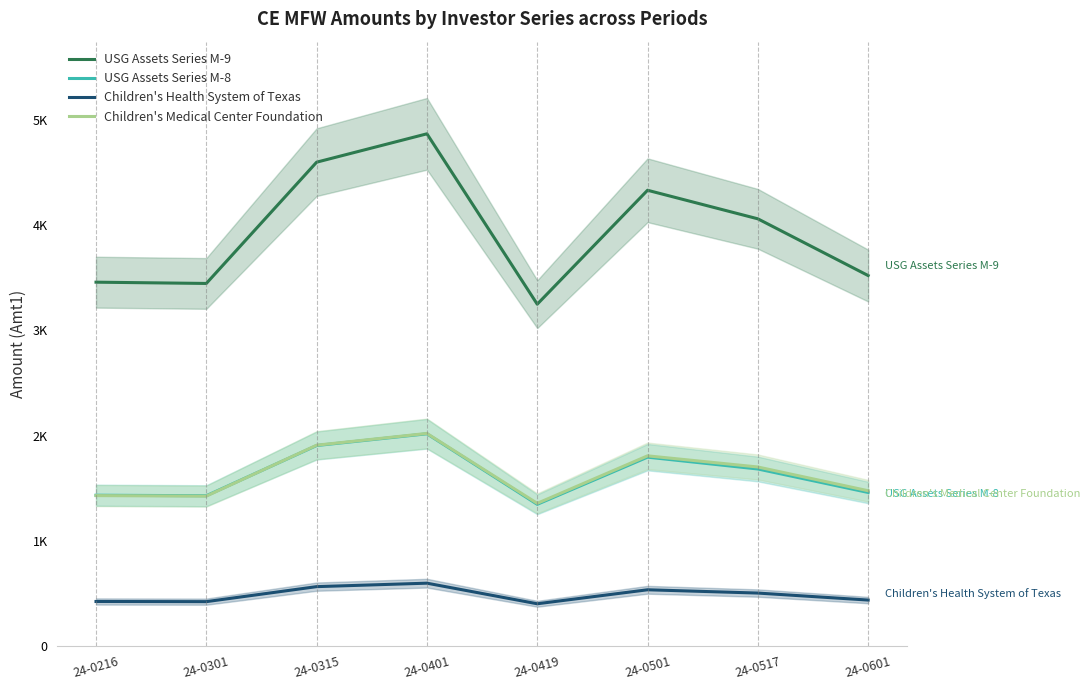

How many data points in Children's Medical Center Foundation are above 1700?

4